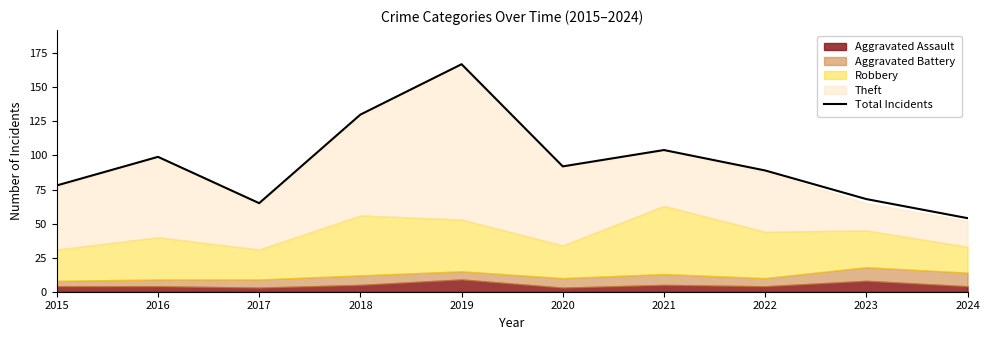

Where is Total Incidents nearest to the value 110?

2021